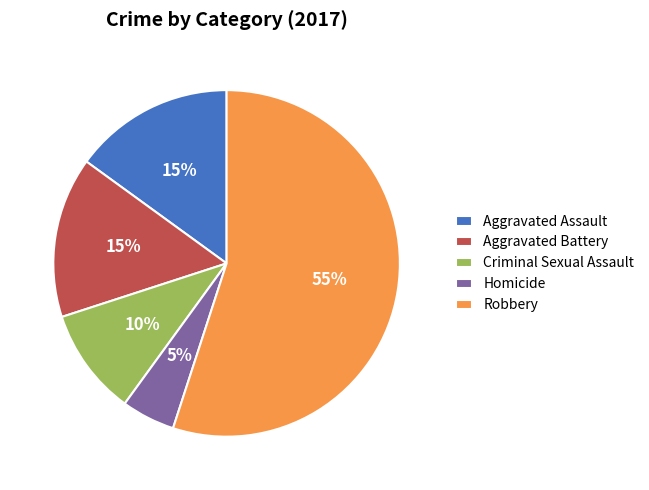

To the nearest percent, what is the difference between the Criminal Sexual Assault and Homicide slice percentages?

5%